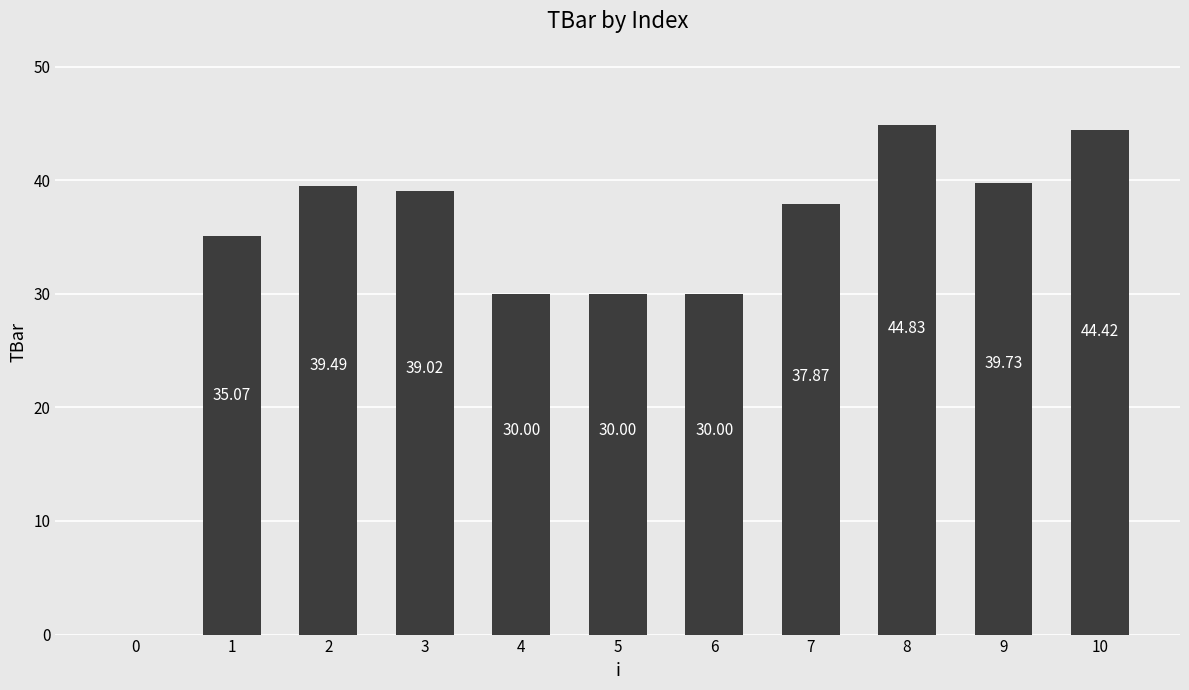

Reading right to left, list all the values displayed in this chart.

44.4	39.7	44.8	37.9	30.0	30.0	30.0	39.0	39.5	35.1	0.0